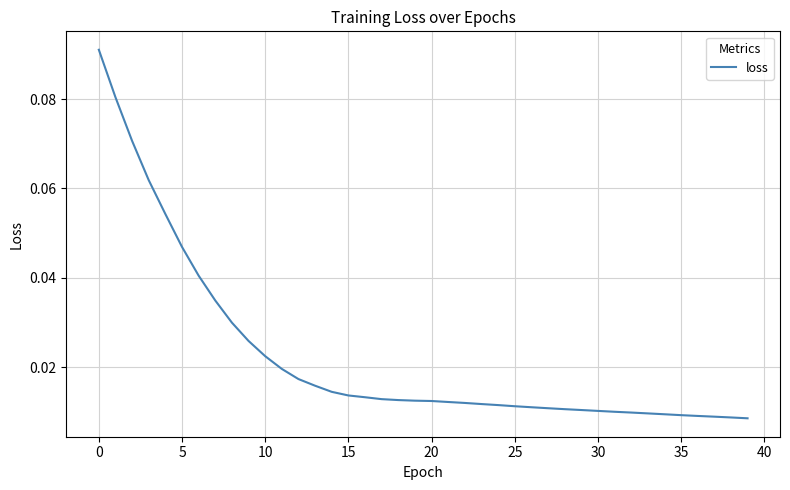

Is this an area chart (filled region under the line)?

No